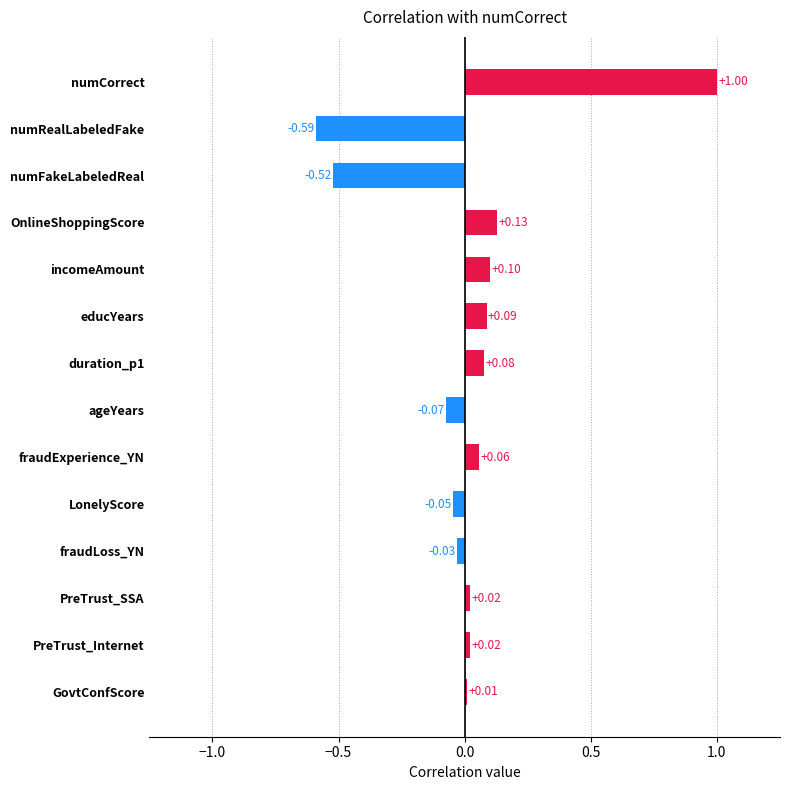

Which label corresponds to the largest value in the chart?

numCorrect